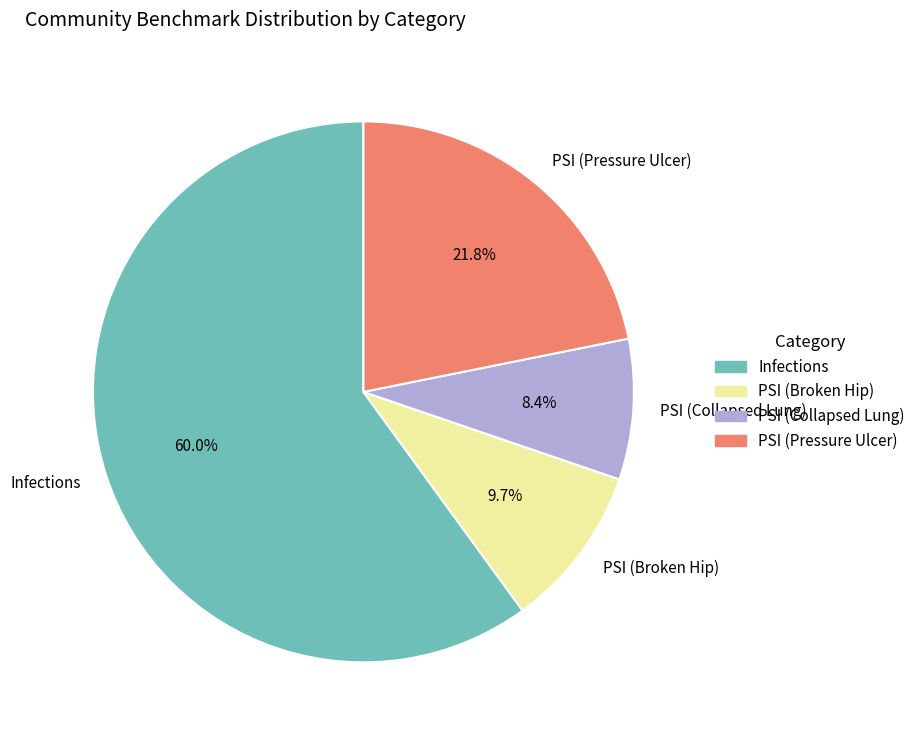

To the nearest percent, what is the difference between the largest and smallest slice percentages?

52%